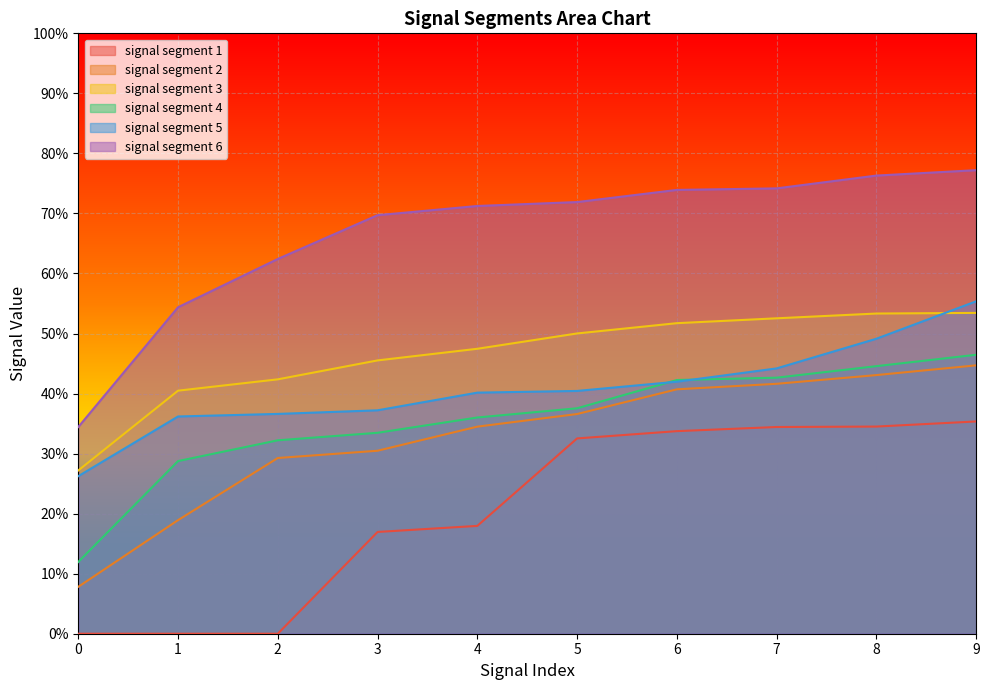

Does the chart display data point markers on the line(s)?

No